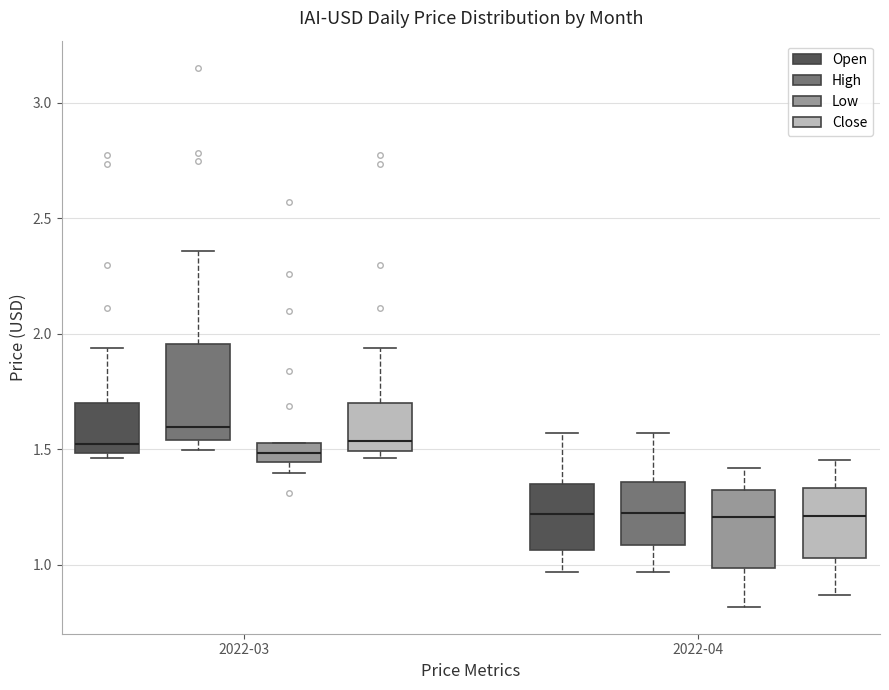

Which box is the tallest, from its lower edge to its upper edge?

2022-03 (High)